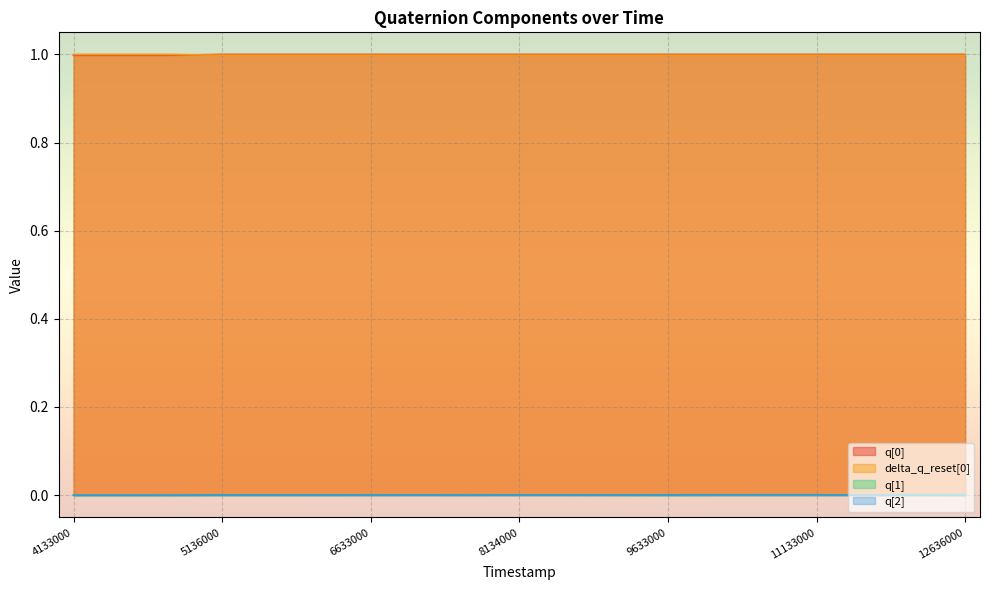

At which label is q[2] closest to 0?

12136000